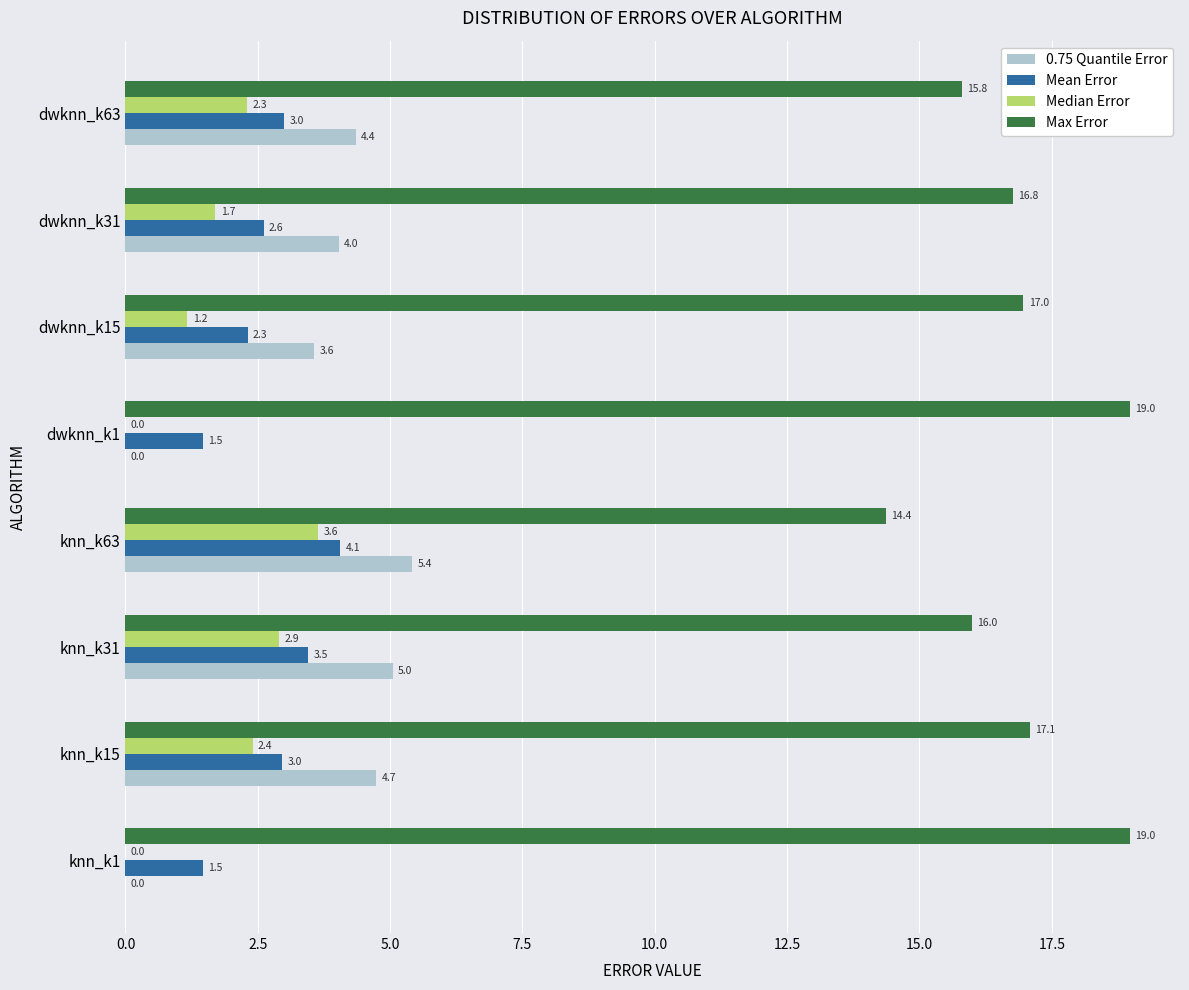

Which series changed the most between knn_k1 and dwknn_k15?

0.75 Quantile Error